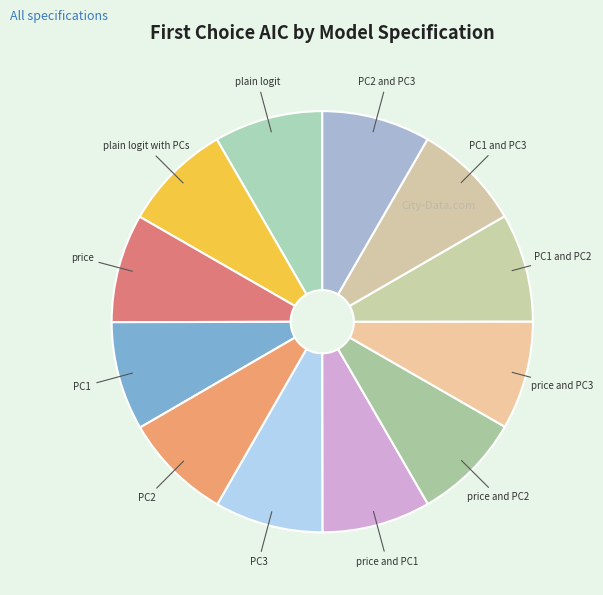

Approximately how many times larger is the value at PC2 compared to price?

1.0